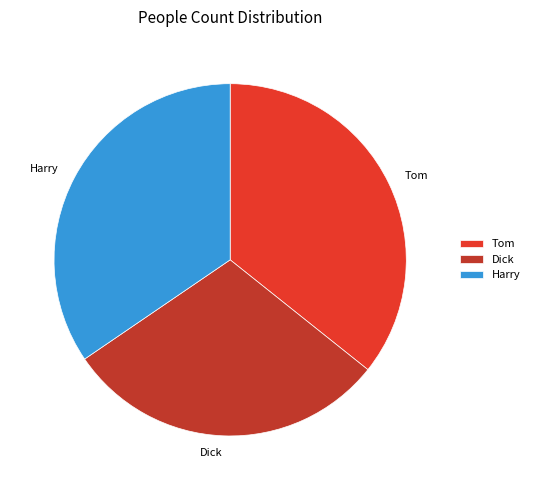

Is the sum of Tom and Harry greater than half?

Yes